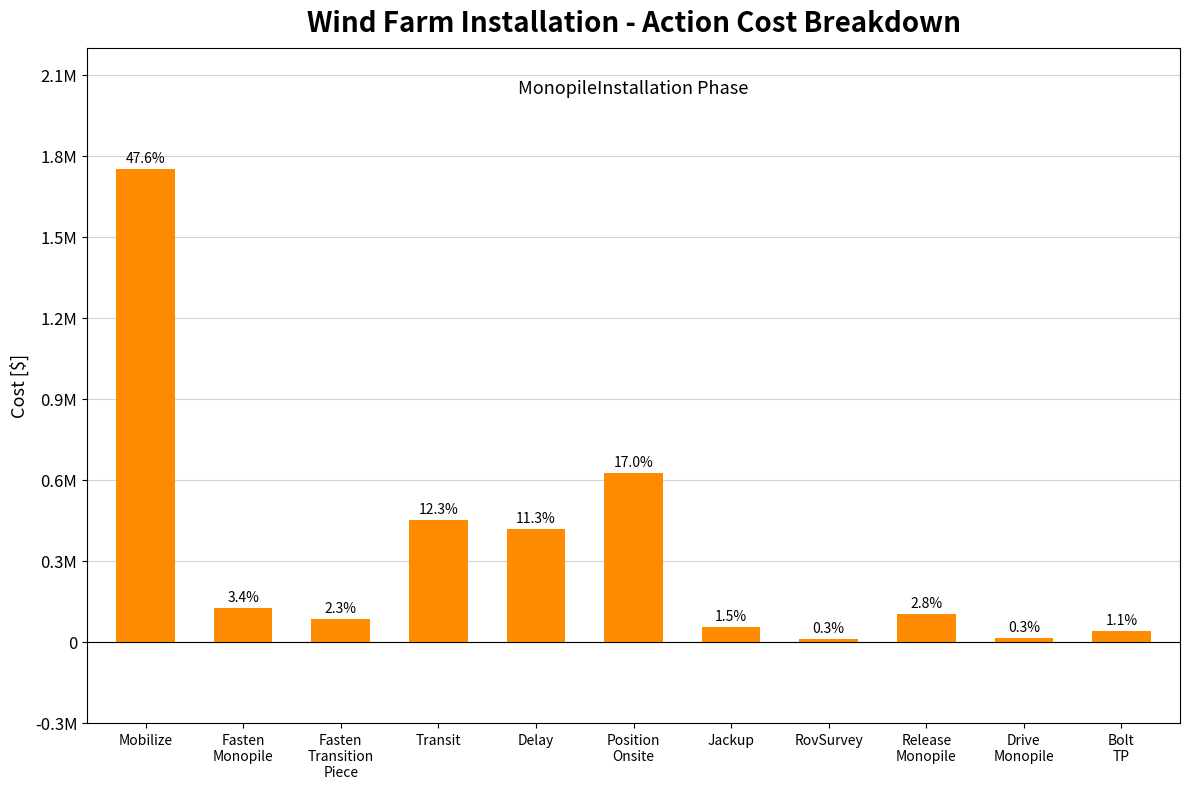

Are the bars horizontal?

No